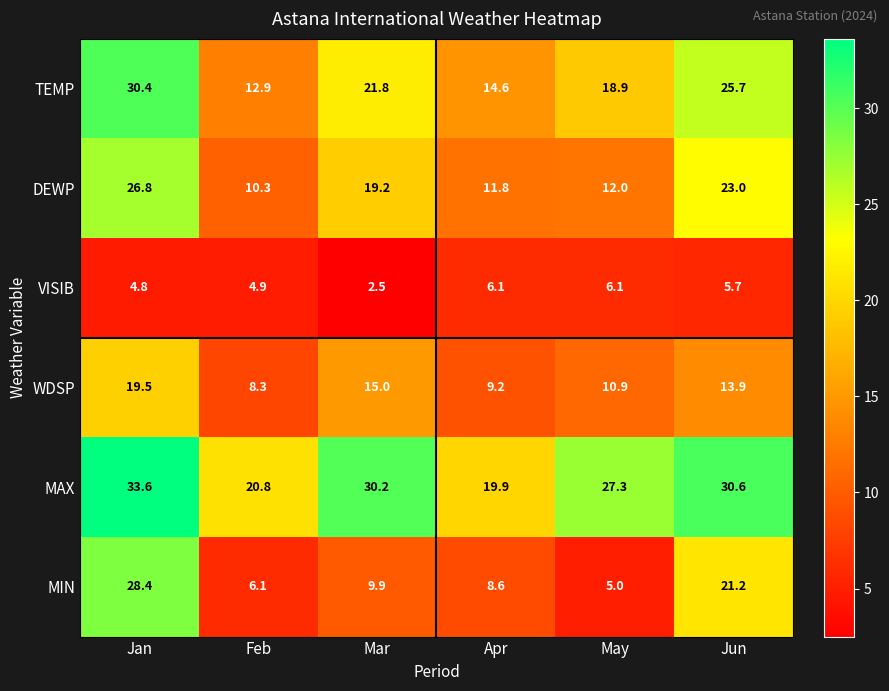

What is the difference between the highest and lowest values at Jun?

24.9